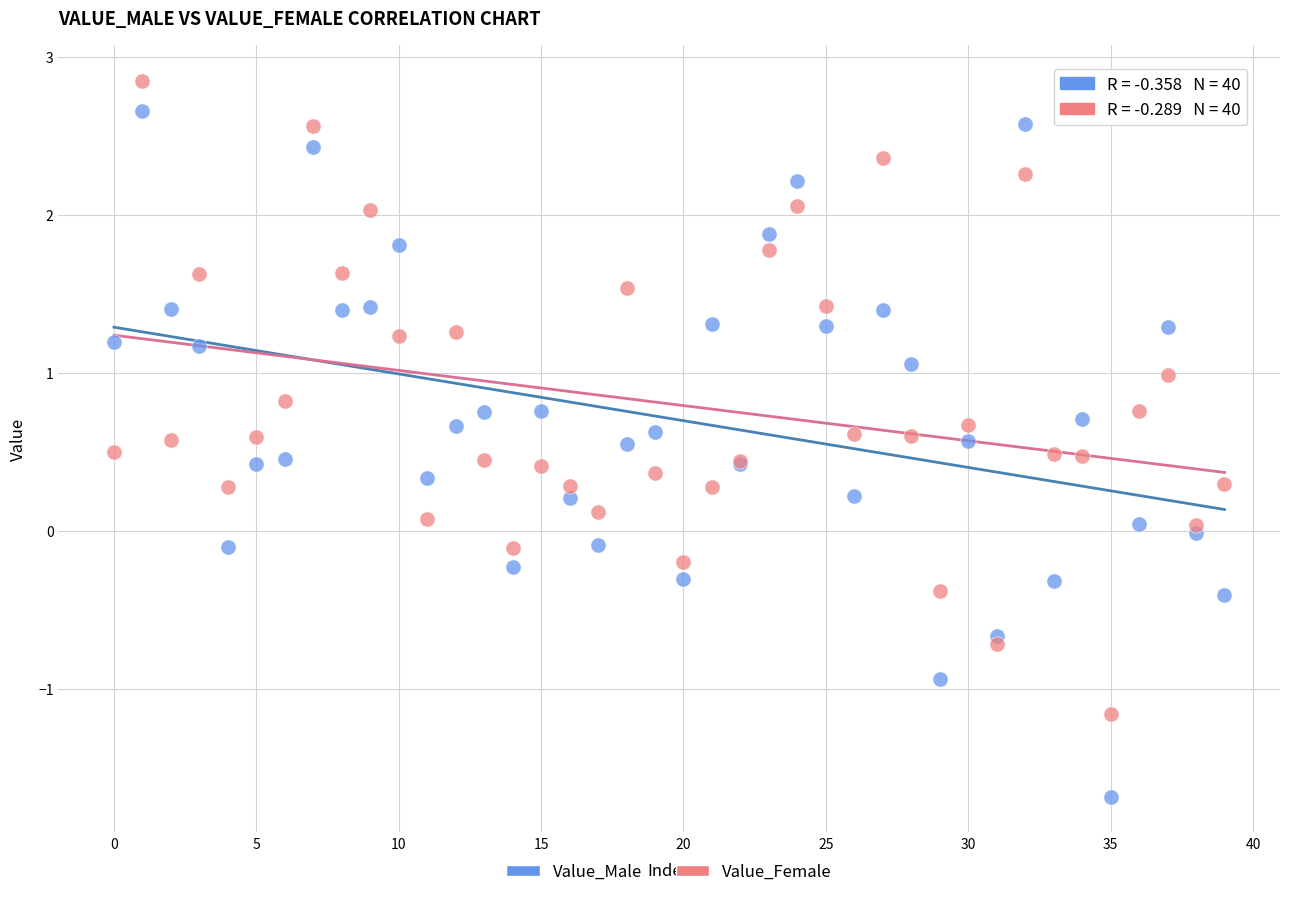

Which series has the widest spread of Y values?

Value_Male